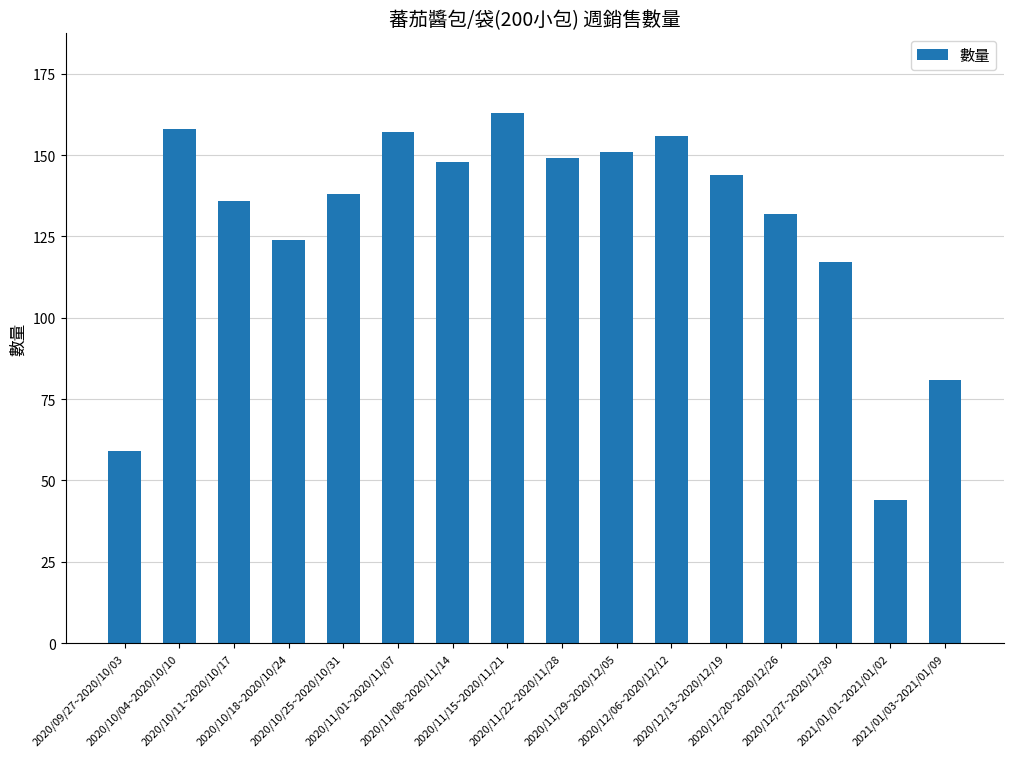

At which label does the data first exceed 144?

2020/10/04~2020/10/10